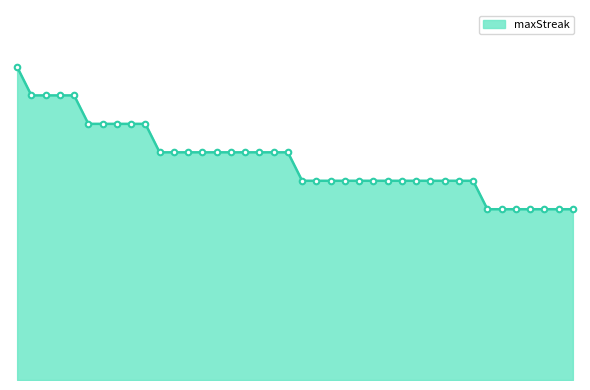

Does the chart have visible grid lines?

No